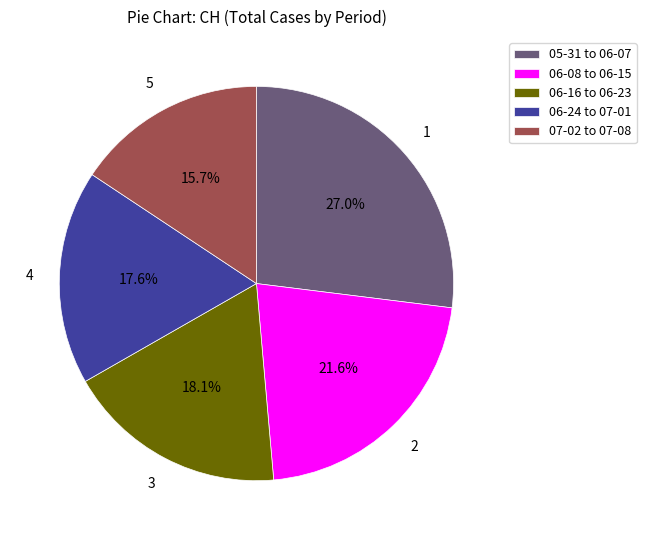

Which has a higher value, 05-31 to 06-07 or 07-02 to 07-08?

05-31 to 06-07